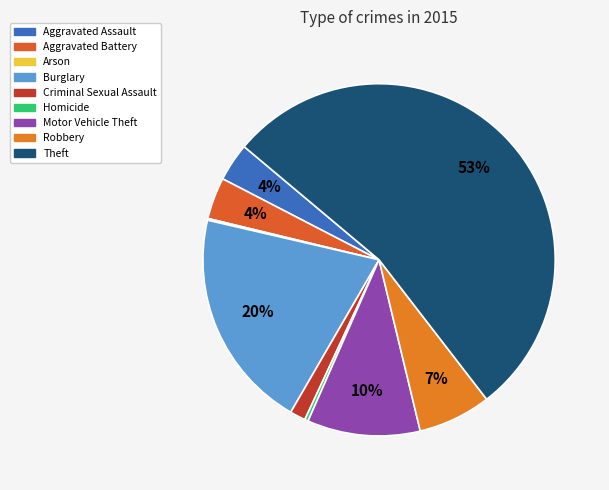

True or false: Criminal Sexual Assault accounts for 11% of the total.

False